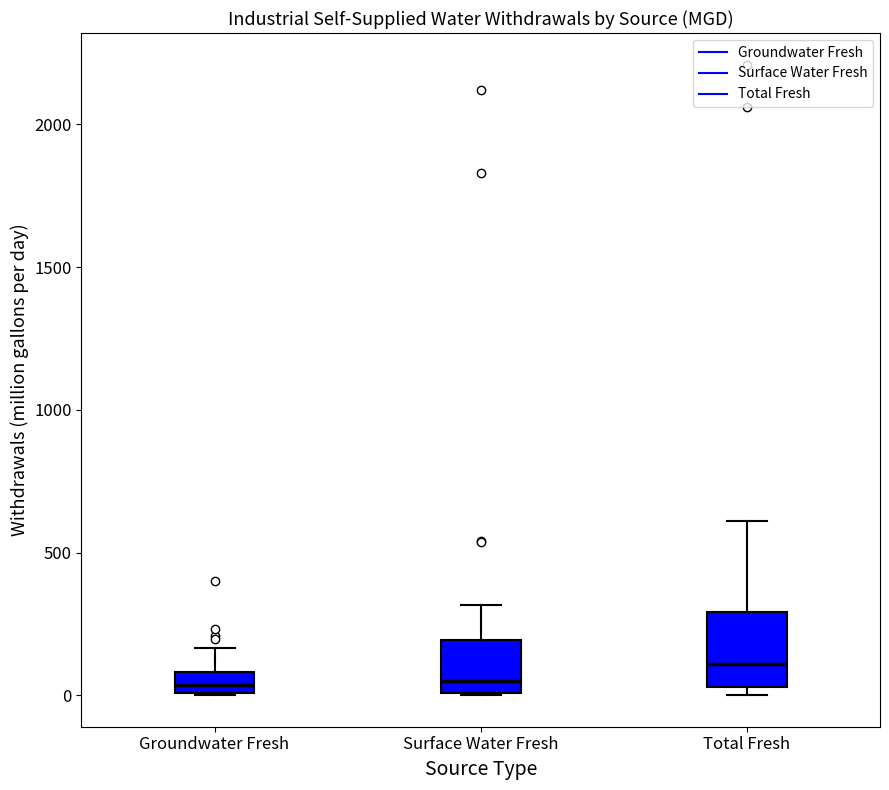

Where does the median line of the box for Groundwater Fresh sit on the y-axis? The values are not printed on the chart, so give them approximately, as read against the axis.

50